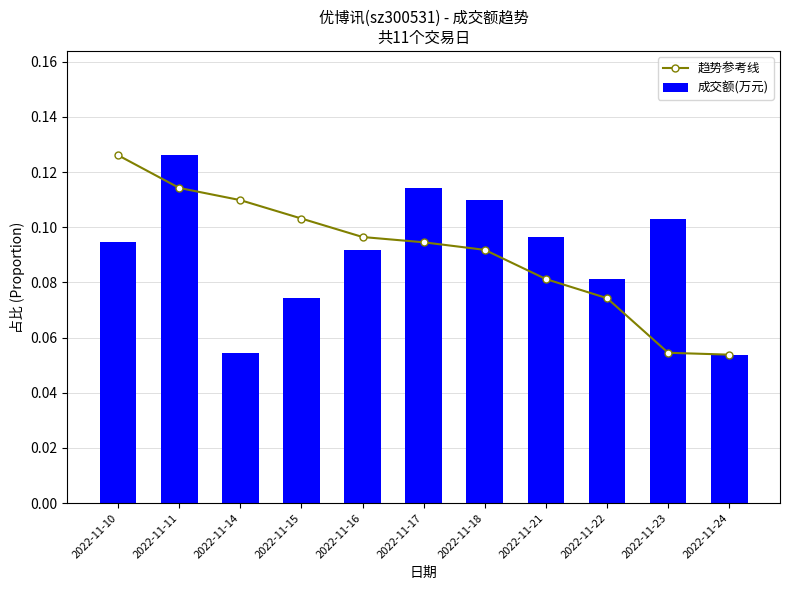

What is the difference between the second highest and second lowest values in the 趋势参考线 series?

0.1